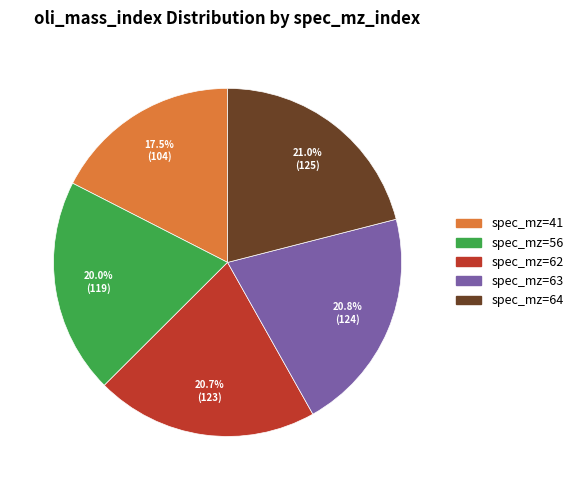

Between spec_mz=62 and spec_mz=41, which is larger?

spec_mz=62